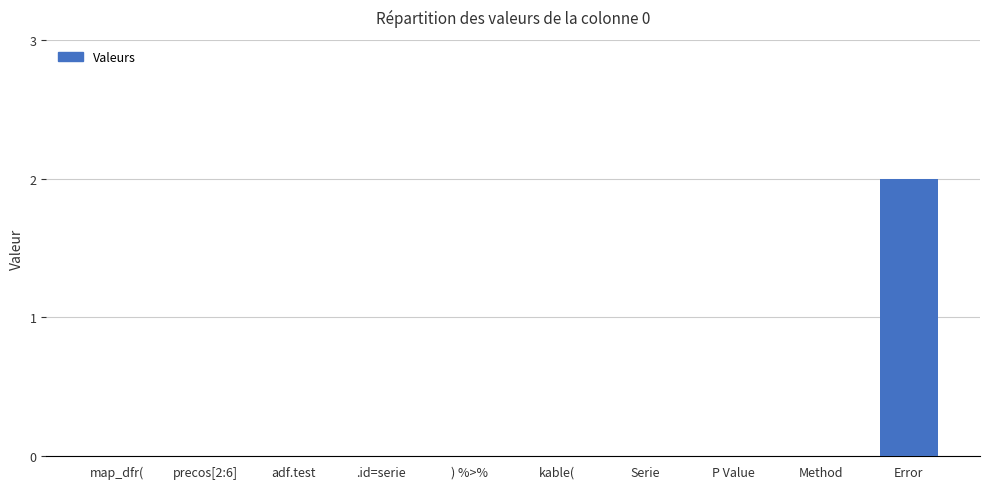

What is the change in value from map_dfr( to Error?

+2